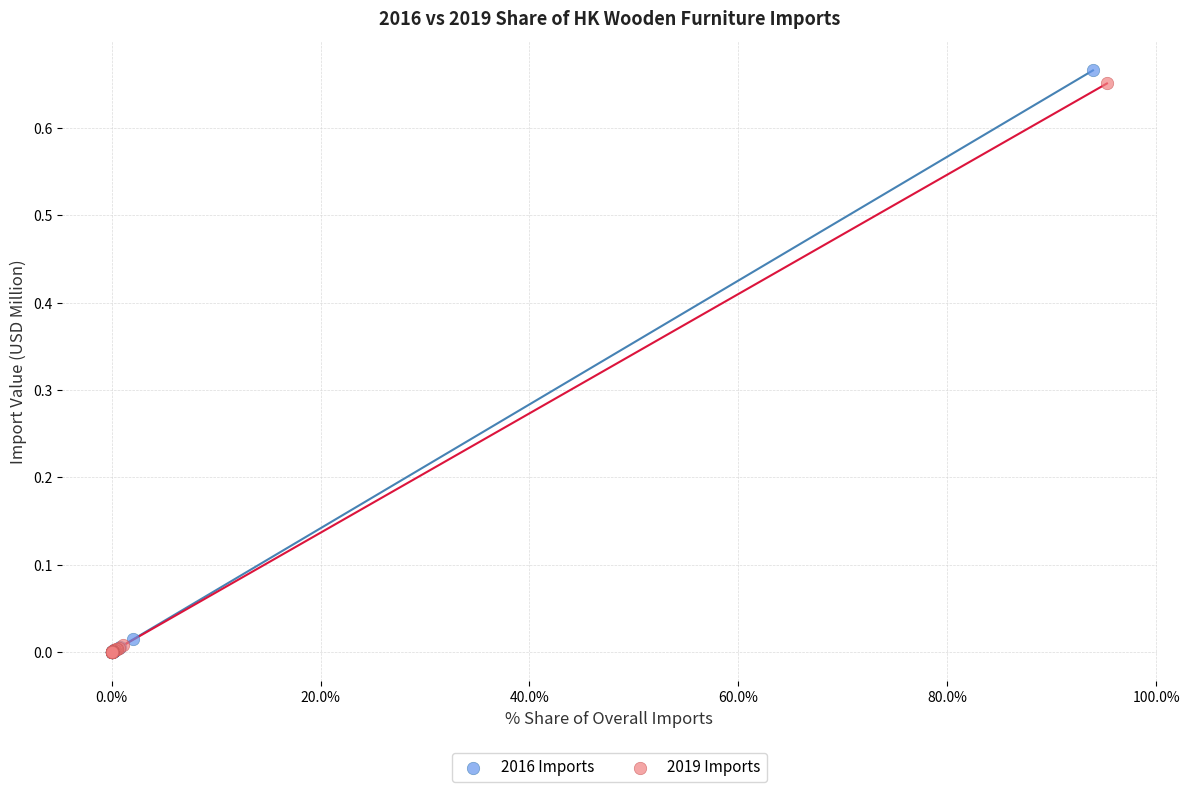

Which series has the widest spread of Y values?

2016 Imports